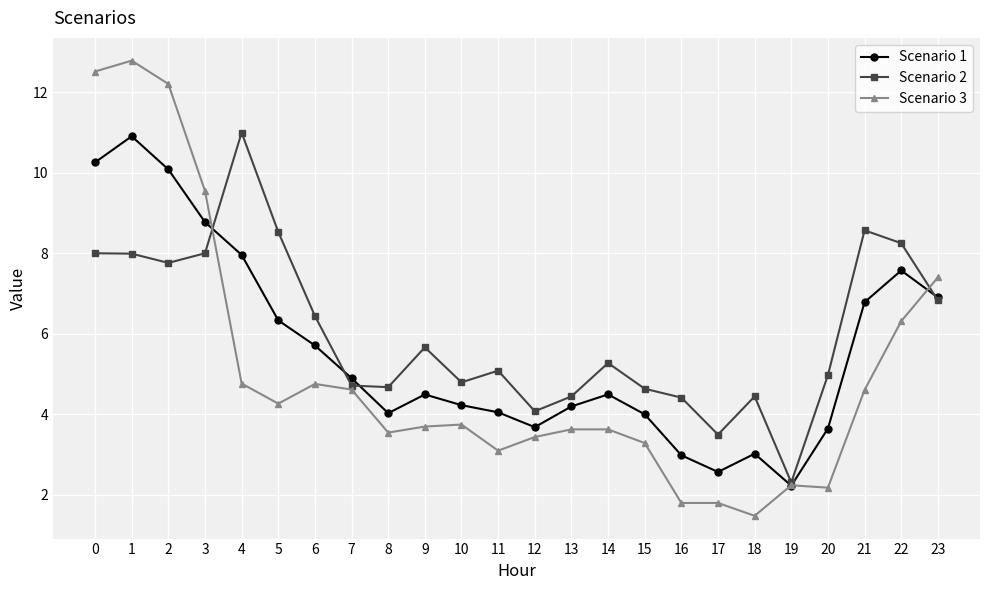

What is the sum of the Scenario 1 values at 5 and 16?

9.3